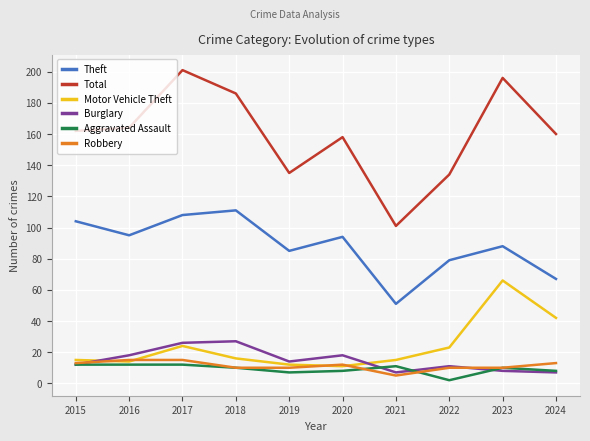

At which category does the chart reach its peak across all series?

2017